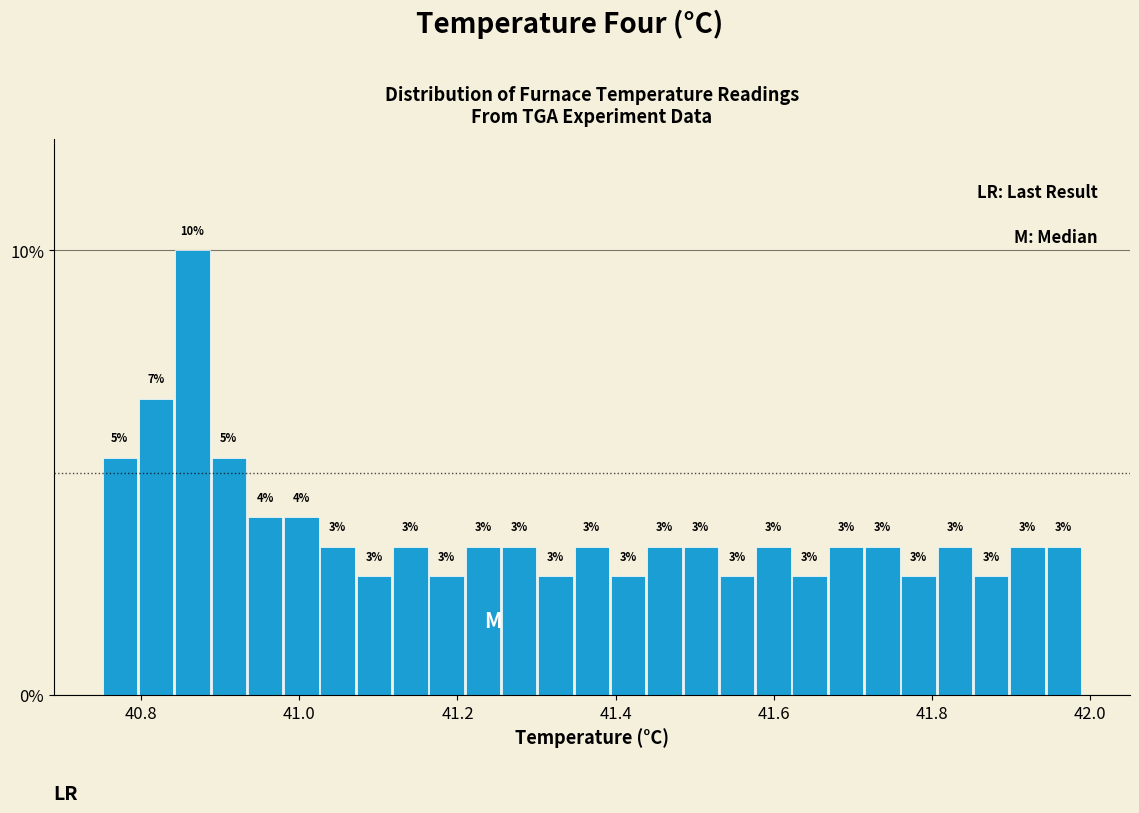

Around what value on the x-axis is the tallest bar? Give the approximate position of its centre, as read against the axis.

40.86